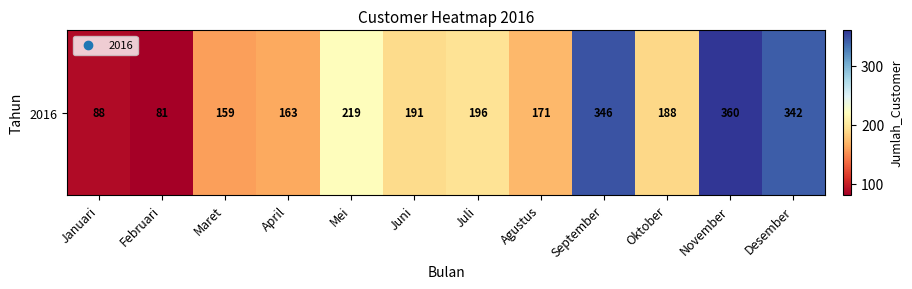

At which category does the chart reach its minimum across all series?

Februari